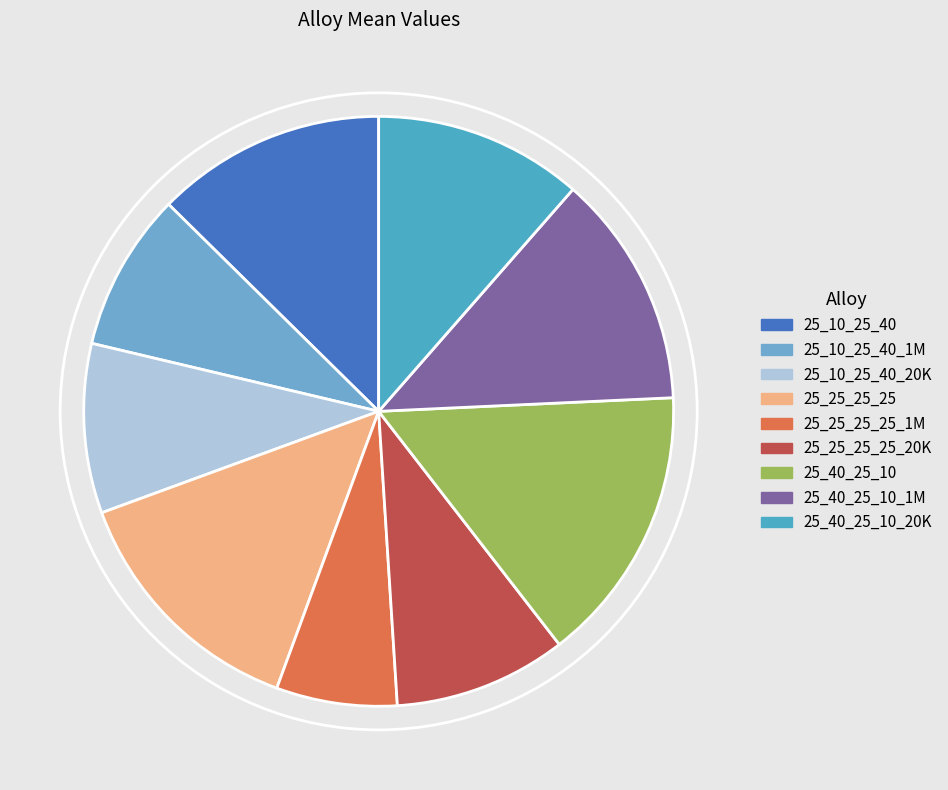

Rank the categories by value from highest to lowest.

25_40_25_10, 25_25_25_25, 25_40_25_10_1M, 25_10_25_40, 25_40_25_10_20K, 25_25_25_25_20K, 25_10_25_40_20K, 25_10_25_40_1M, 25_25_25_25_1M